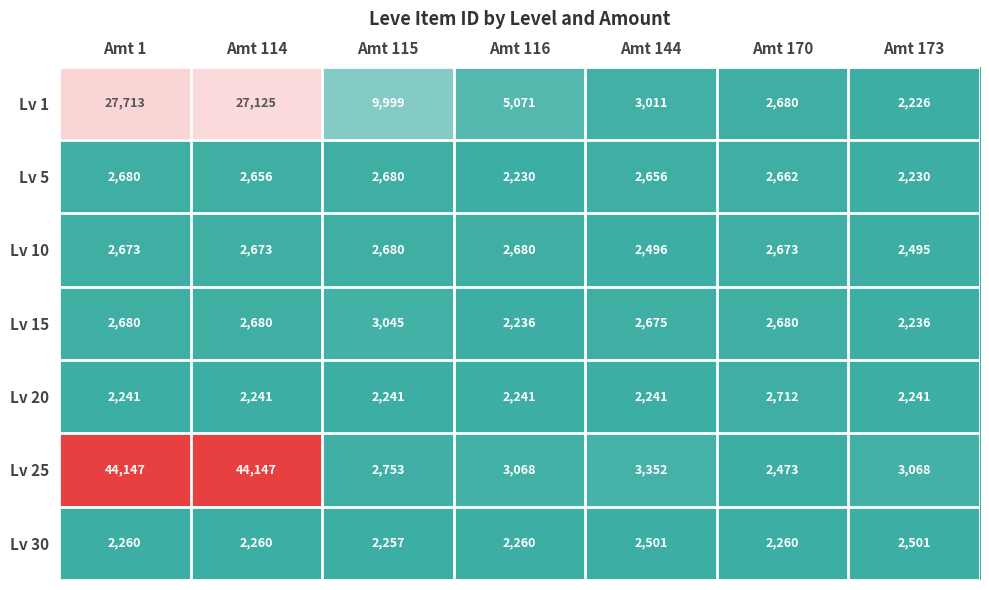

Which series changed the most between Amt 144 and Amt 173?

Lv 1